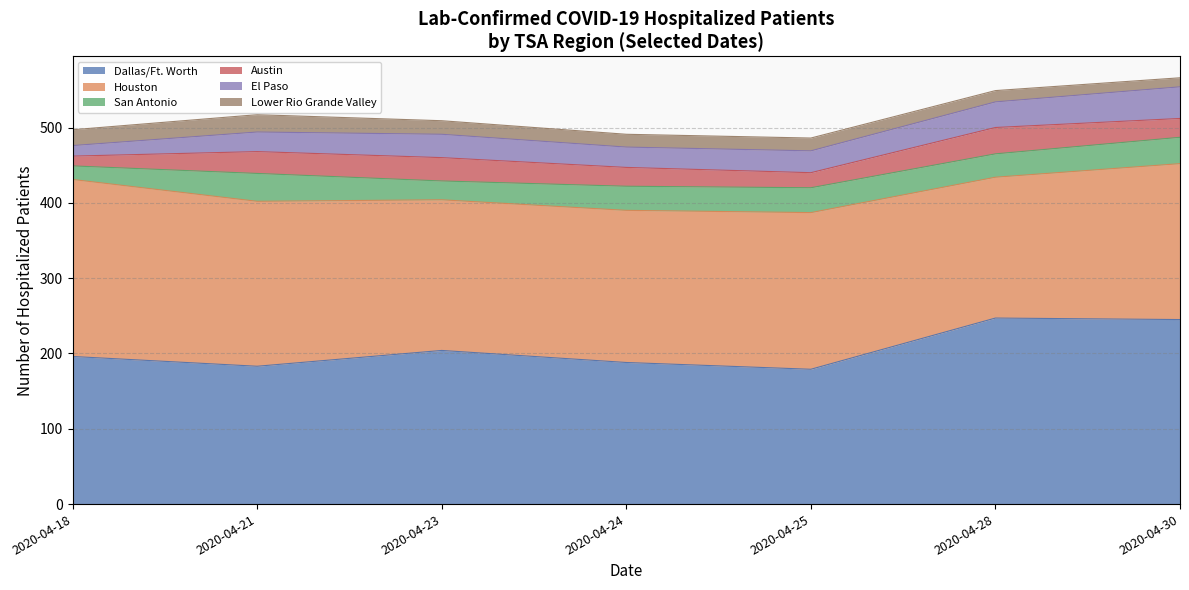

How many lines are shown in the chart?

6